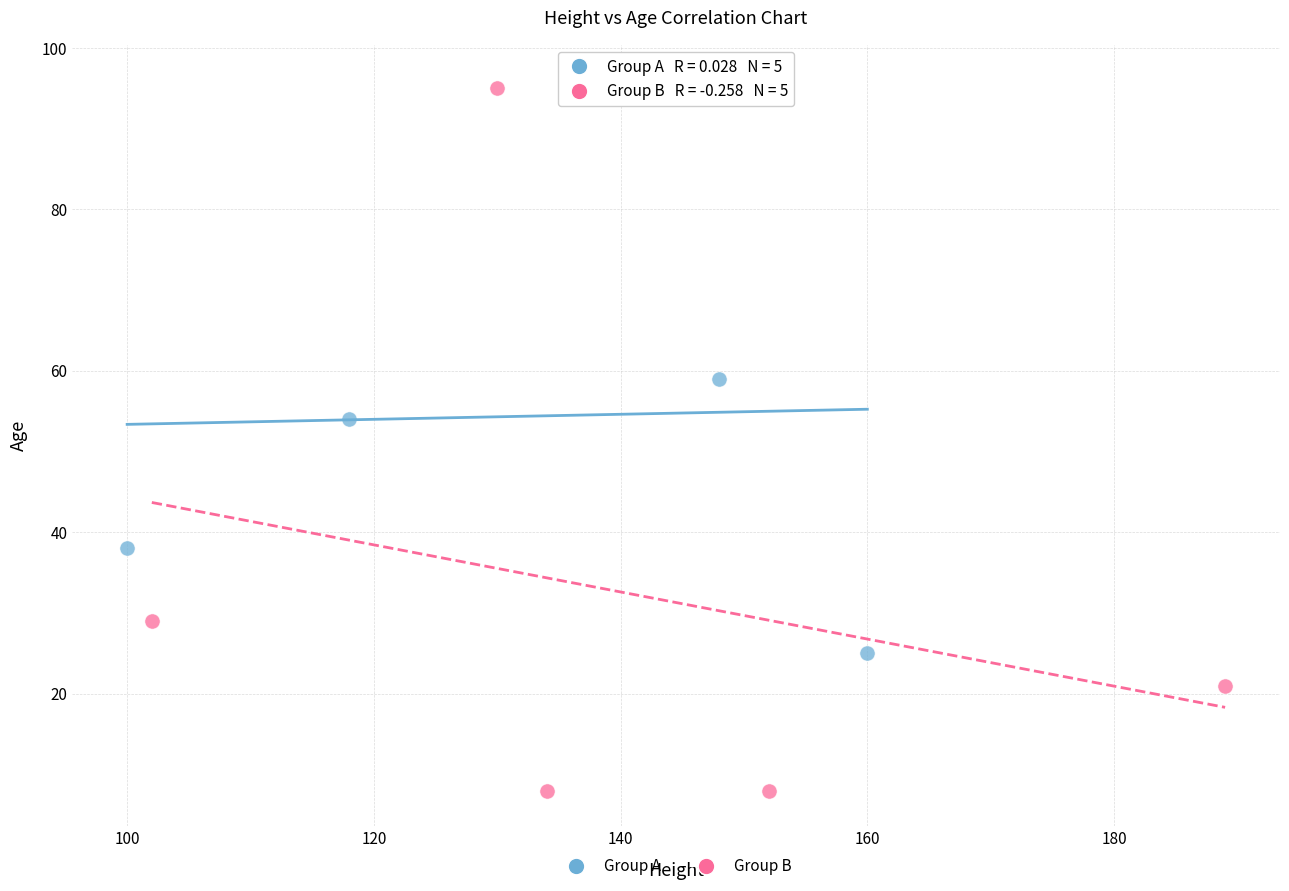

Which series reaches the minimum Y coordinate?

Group B